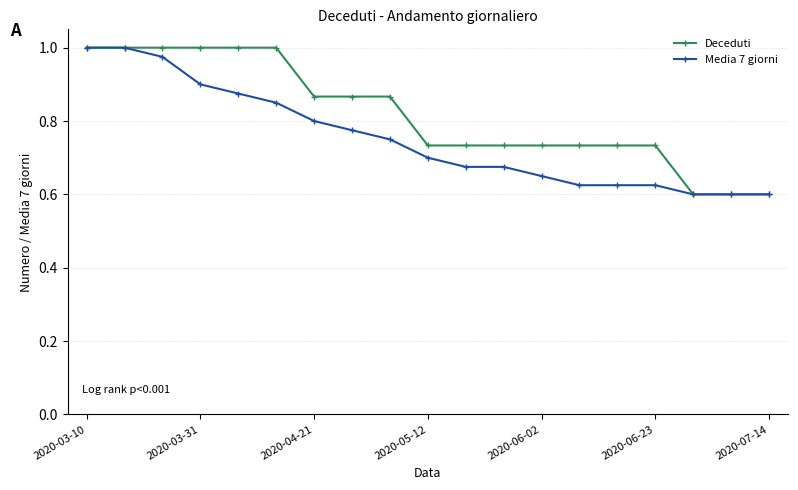

Rank the series by their average value, from highest to lowest.

Deceduti, Media 7 giorni